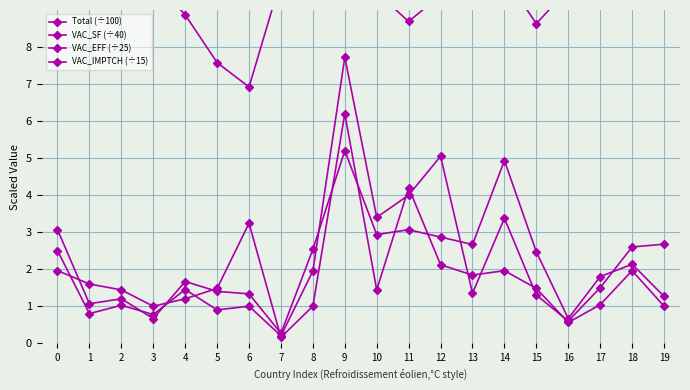

What is the difference between the maximum and minimum values in the VAC_EFF (÷25) series?

6.0